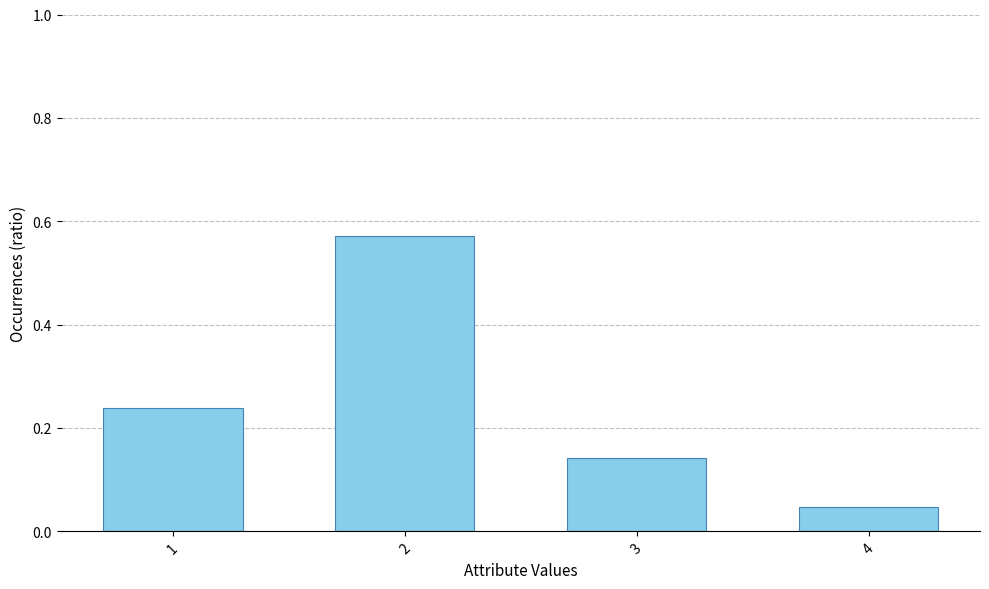

What is the difference between the values at 4 and 2?

0.5